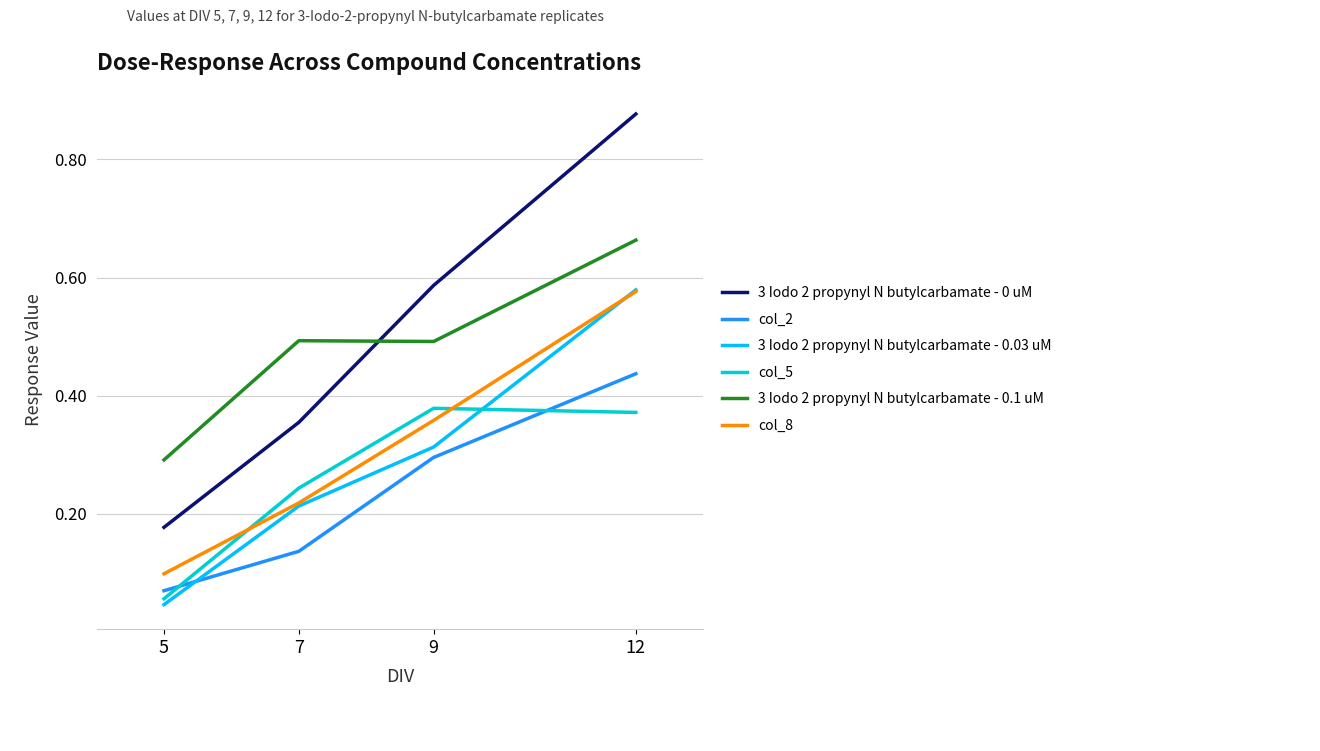

How many intersections are there between 3 Iodo 2 propynyl N butylcarbamate - 0.03 uM and col_2?

1